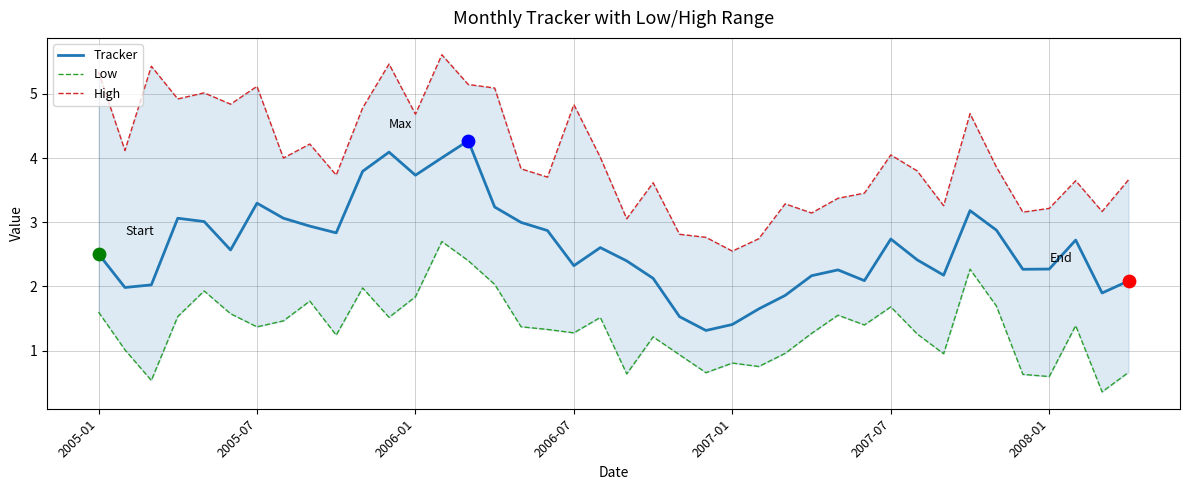

Which series reaches the minimum Y coordinate?

Low